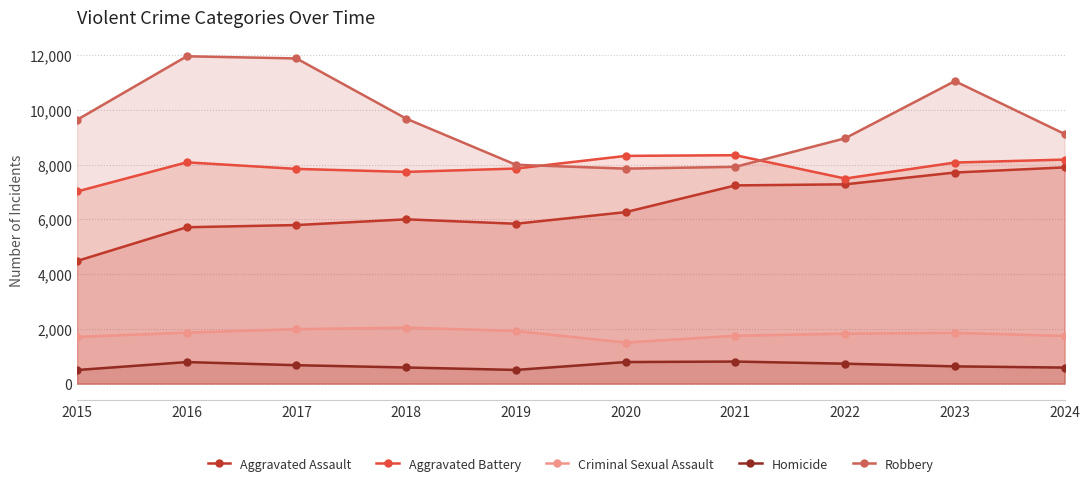

Where is the first local minimum for Criminal Sexual Assault?

2020